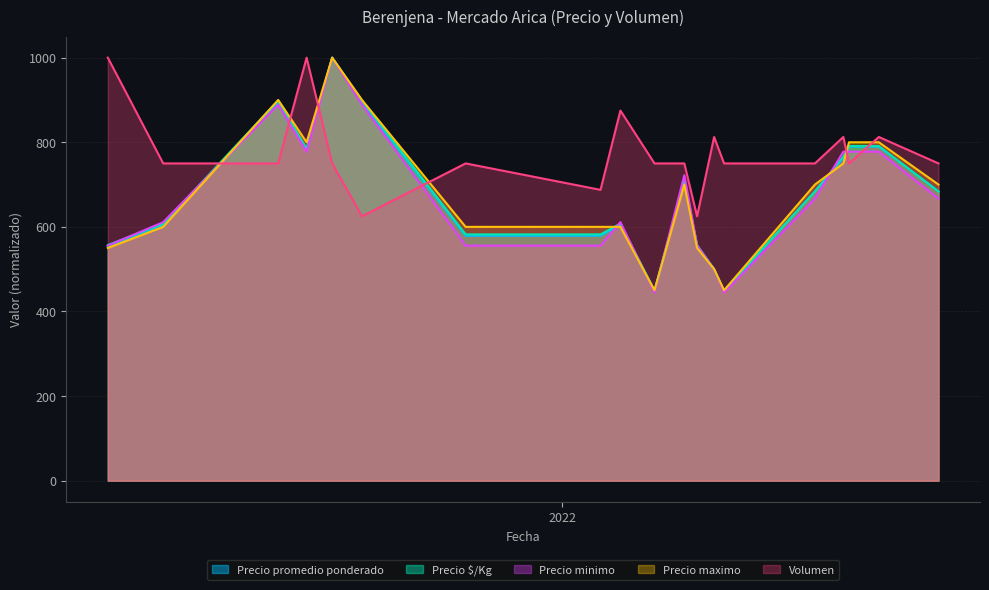

Reading left to right, extract all data points from this chart.

Precio promedio ponderado: 2021-02-15=552.6	2021-03-26=605.3	2021-06-15=894.7	2021-07-05=782.9	2021-07-23=1000.0	2021-08-13=894.7	2021-10-25=578.9	2022-01-28=578.9	2022-02-11=605.3	2022-03-07=447.4	2022-03-28=710.5	2022-04-06=552.6	2022-04-18=500.0	2022-04-25=447.4	2022-06-28=684.2	2022-07-18=763.2	2022-07-22=789.5	2022-08-12=789.5	2022-09-23=684.2
Precio $/Kg: 2021-02-15=557.0	2021-03-26=607.6	2021-06-15=898.7	2021-07-05=784.8	2021-07-23=1000.0	2021-08-13=898.7	2021-10-25=582.3	2022-01-28=582.3	2022-02-11=607.6	2022-03-07=449.4	2022-03-28=708.9	2022-04-06=557.0	2022-04-18=500.0	2022-04-25=449.4	2022-06-28=683.5	2022-07-18=765.8	2022-07-22=791.1	2022-08-12=791.1	2022-09-23=683.5
Precio minimo: 2021-02-15=555.6	2021-03-26=611.1	2021-06-15=888.9	2021-07-05=777.8	2021-07-23=1000.0	2021-08-13=888.9	2021-10-25=555.6	2022-01-28=555.6	2022-02-11=611.1	2022-03-07=444.4	2022-03-28=722.2	2022-04-06=555.6	2022-04-18=500.0	2022-04-25=444.4	2022-06-28=666.7	2022-07-18=777.8	2022-07-22=777.8	2022-08-12=777.8	2022-09-23=666.7
Precio maximo: 2021-02-15=550.0	2021-03-26=600.0	2021-06-15=900.0	2021-07-05=800.0	2021-07-23=1000.0	2021-08-13=900.0	2021-10-25=600.0	2022-01-28=600.0	2022-02-11=600.0	2022-03-07=450.0	2022-03-28=700.0	2022-04-06=550.0	2022-04-18=500.0	2022-04-25=450.0	2022-06-28=700.0	2022-07-18=750.0	2022-07-22=800.0	2022-08-12=800.0	2022-09-23=700.0
Volumen: 2021-02-15=1000.0	2021-03-26=750.0	2021-06-15=750.0	2021-07-05=1000.0	2021-07-23=750.0	2021-08-13=625.0	2021-10-25=750.0	2022-01-28=687.5	2022-02-11=875.0	2022-03-07=750.0	2022-03-28=750.0	2022-04-06=625.0	2022-04-18=812.5	2022-04-25=750.0	2022-06-28=750.0	2022-07-18=812.5	2022-07-22=750.0	2022-08-12=812.5	2022-09-23=750.0